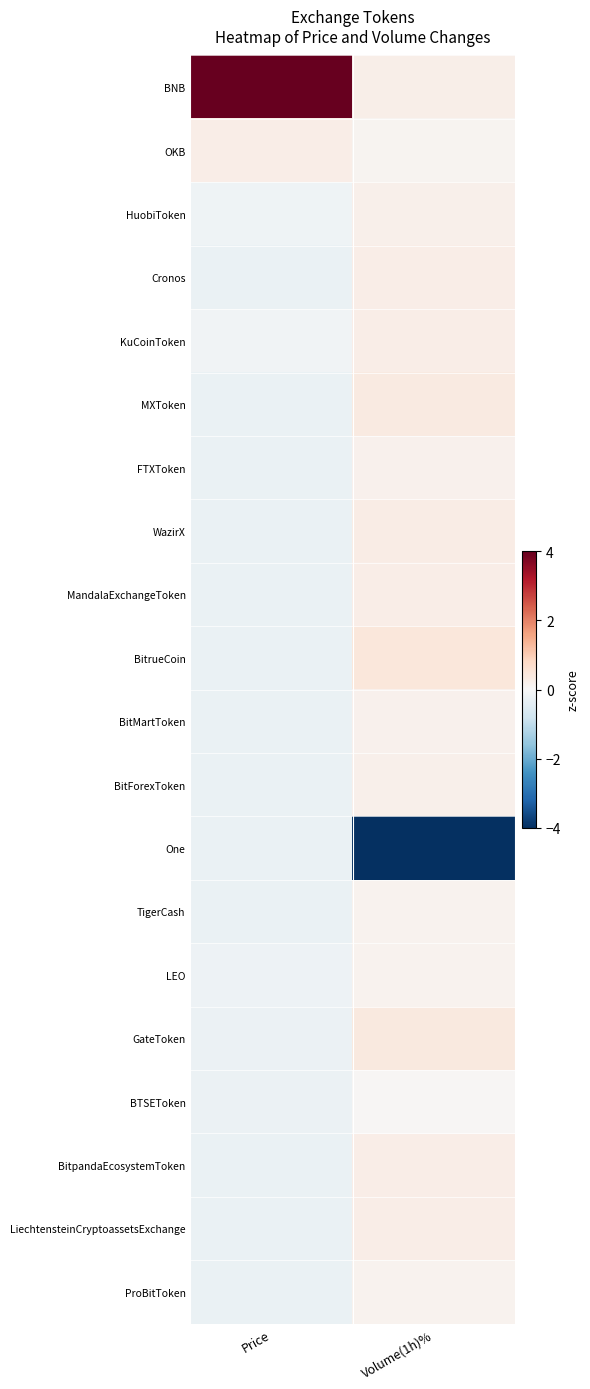

What is the maximum value shown in the chart?

4.0